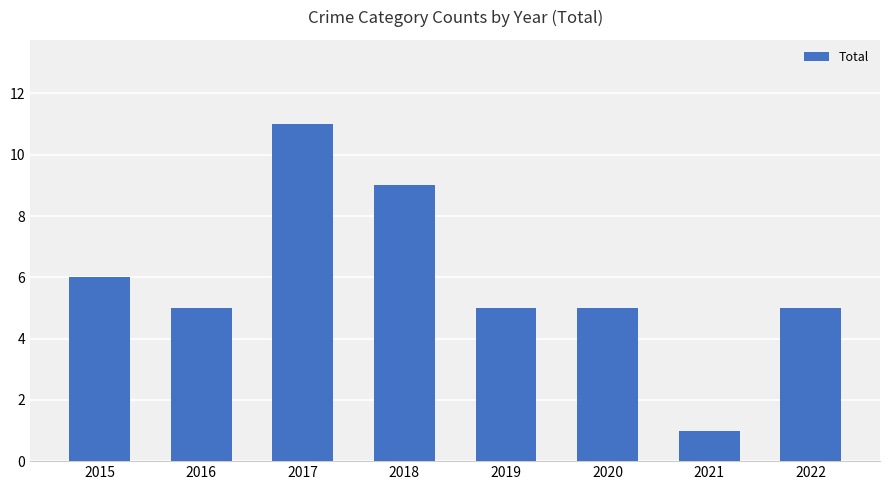

True or false: the data shows 7 at 2019.

False